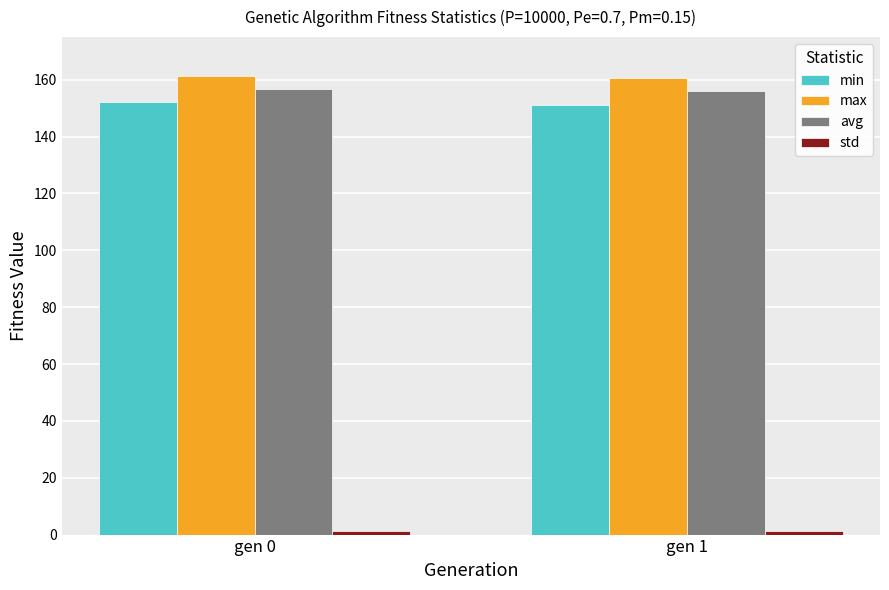

What is the sum of all avg values?

312.9